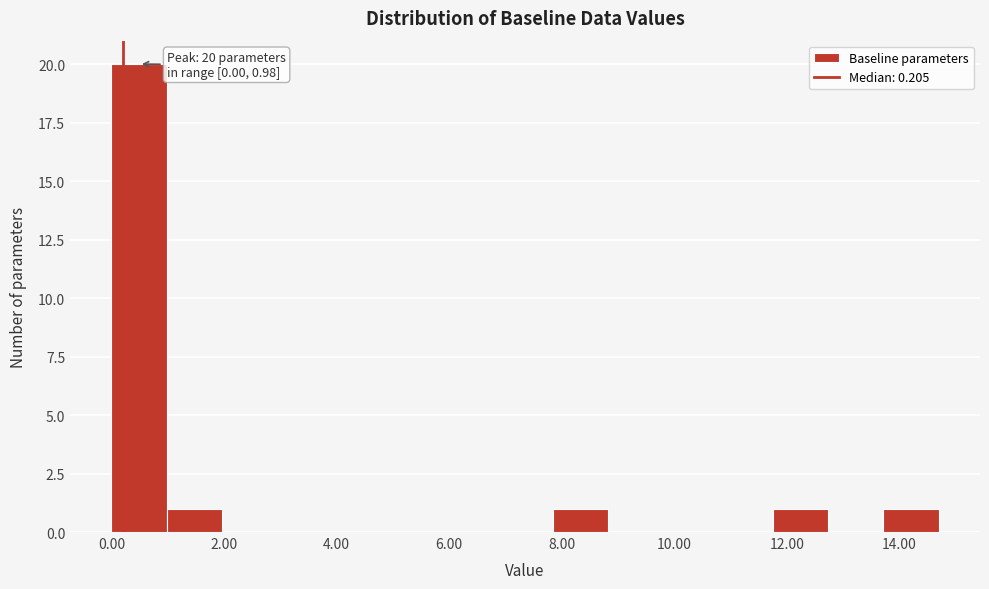

Over which range of the x-axis is the bar tallest?

0.00 to 0.98